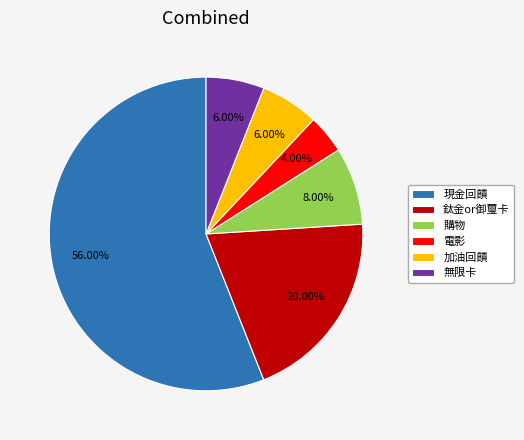

How many slices are in this pie chart?

6